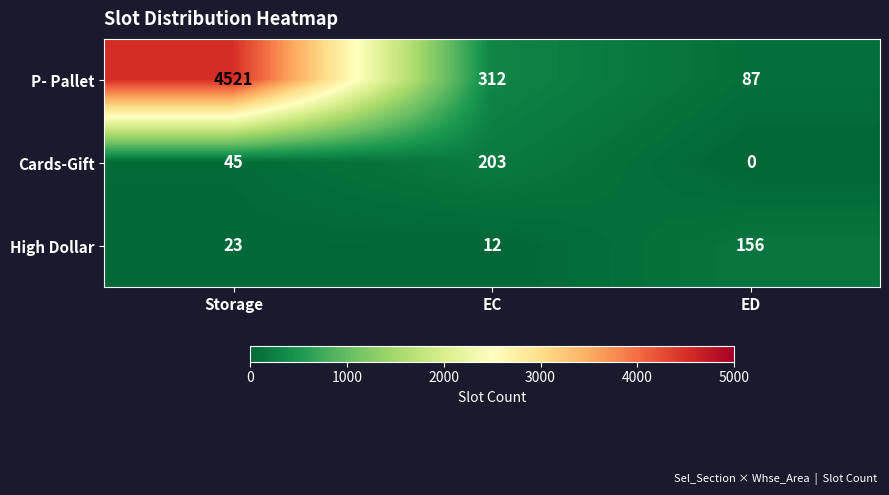

How many data points does each series have?

3